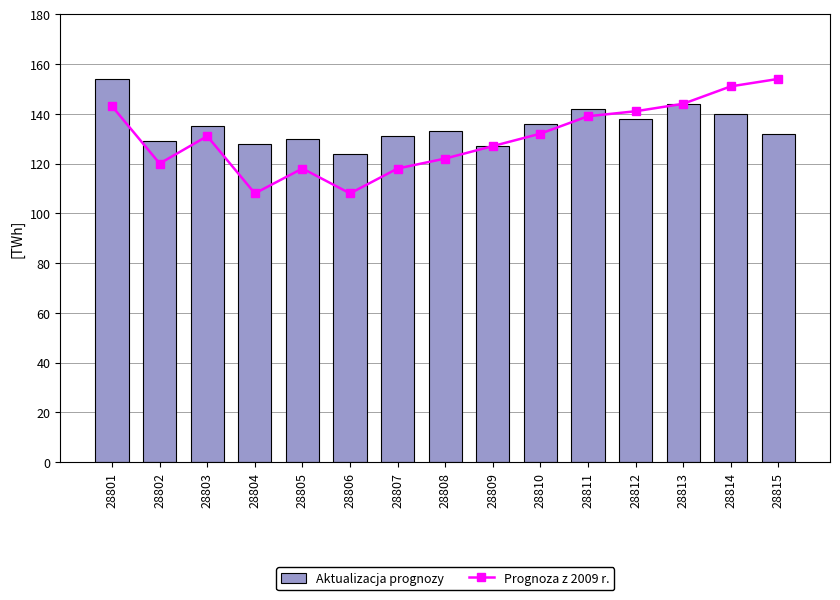

Reading left to right, extract all data points from this chart.

Prognoza z 2009 r.: 143	120	131	108	118	108	118	122	127	132	139	141	144	151	154
Aktualizacja prognozy: 154	129	135	128	130	124	131	133	127	136	142	138	144	140	132